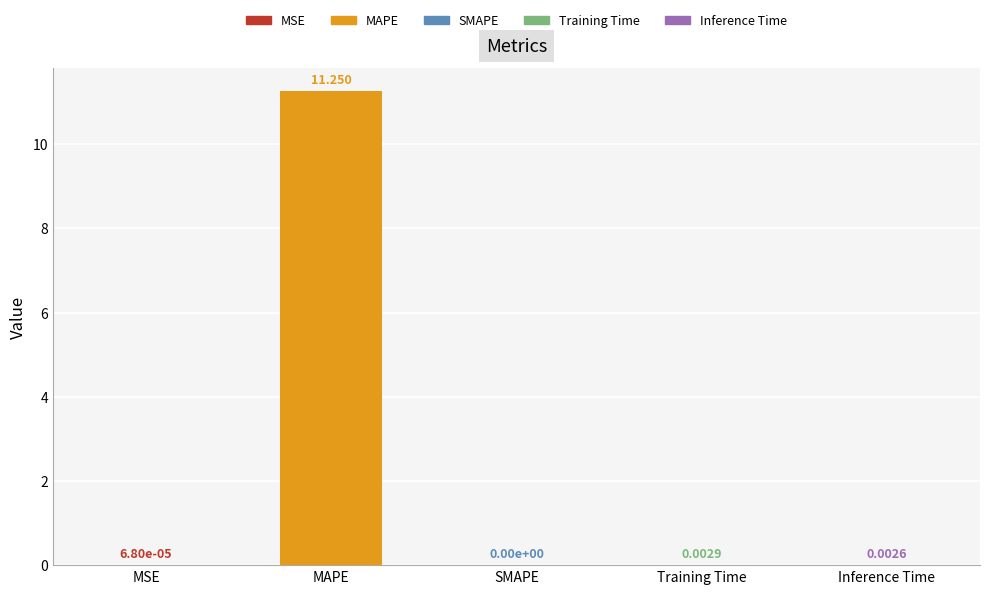

At which label is the value closest to 5?

Training Time